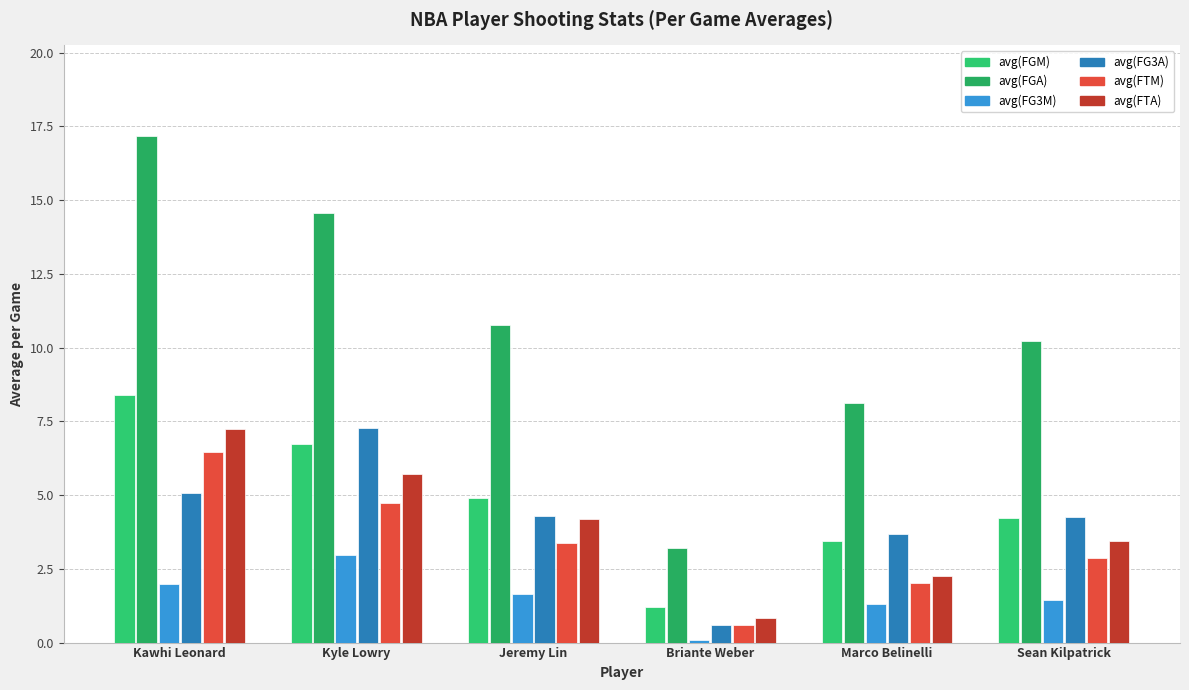

True or false: avg(FTA) has a value of 7.3 at Kawhi Leonard.

True